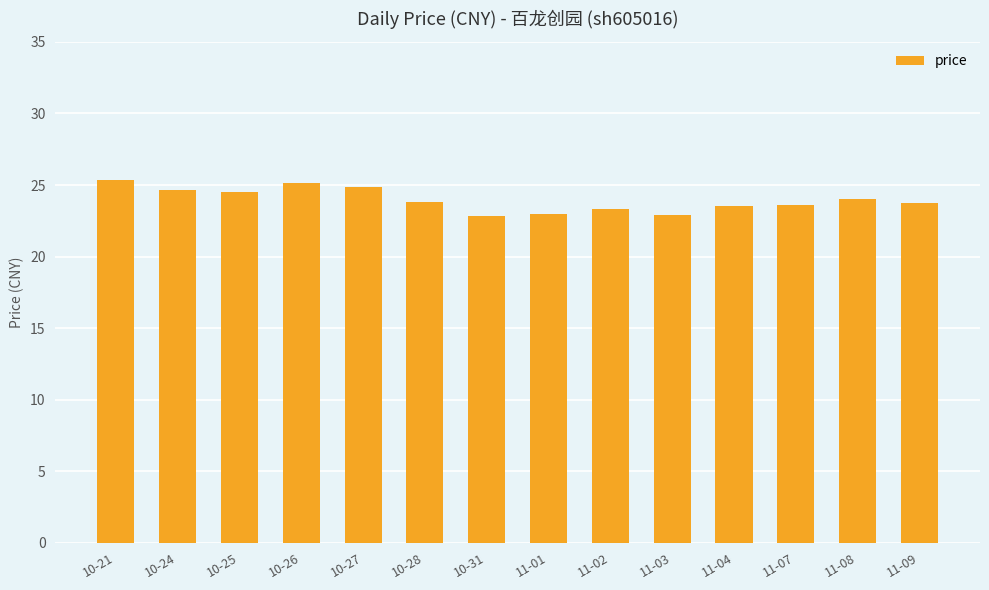

What is the value of the 9th bar from the left?

23.3